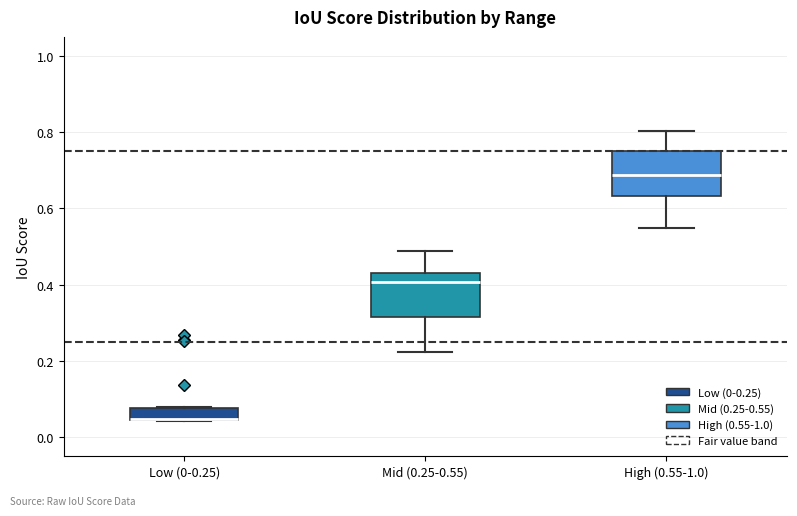

Reading left to right, read every box against the y-axis: the position of its median line, the range the box covers, and the ends of its whiskers. The values are not printed on the chart, so give them approximately, as read against the axis.

Low (0-0.25): median 0.04 (drawn on the box's lower edge), box 0.04 to 0.08, whiskers 0.04 to 0.08
Mid (0.25-0.55): median 0.40, box 0.32 to 0.44, whiskers 0.22 to 0.48
High (0.55-1.0): median 0.68, box 0.64 to 0.74, whiskers 0.54 to 0.80